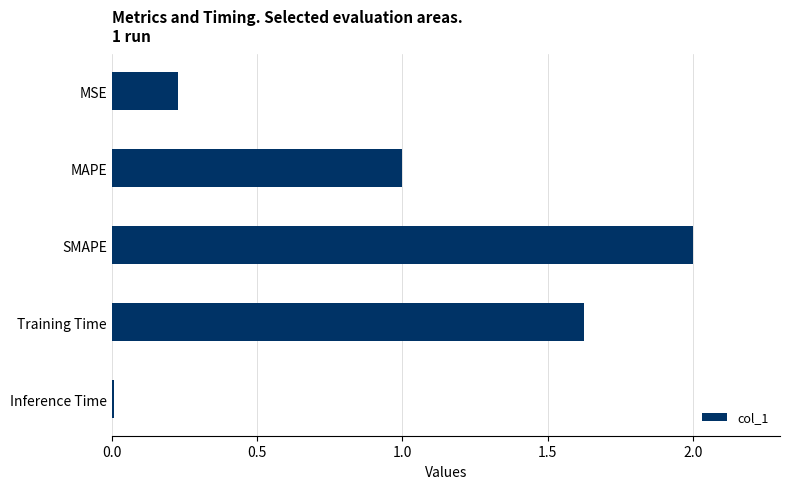

List the labels in order of value, largest first.

SMAPE, Training Time, MAPE, MSE, Inference Time